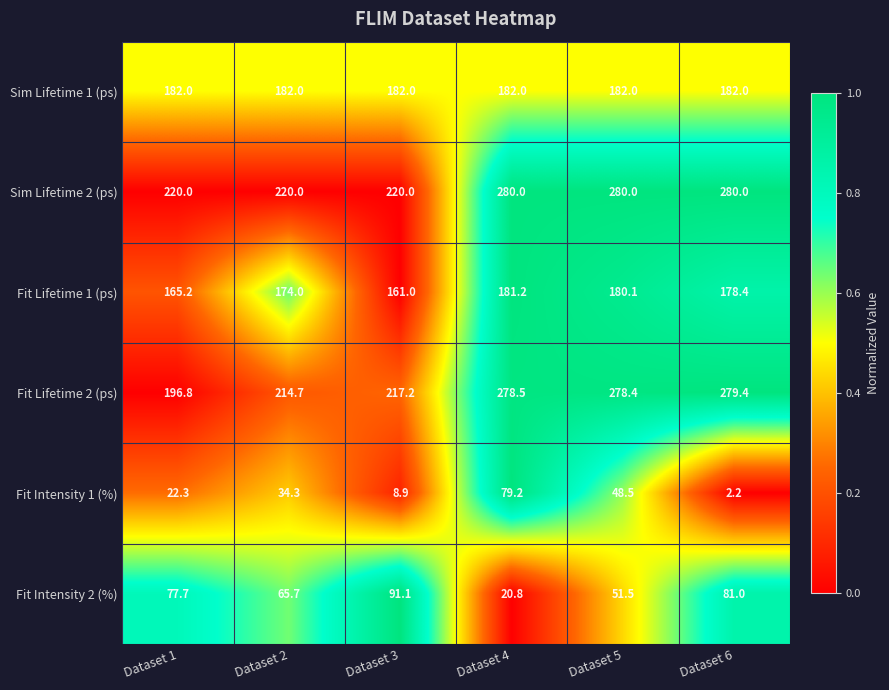

True or false: Fit Intensity 1 (%) has a value of 15.8 at Dataset 3.

False